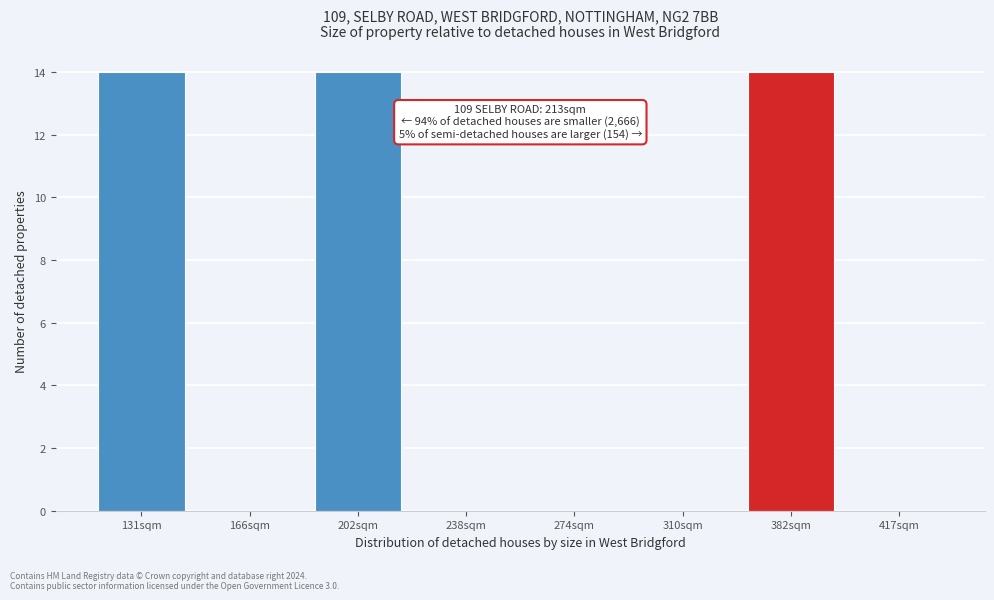

Reading left to right, extract all data points from this chart.

131sqm=14	166sqm=0	202sqm=14	238sqm=0	274sqm=0	310sqm=0	382sqm=14	417sqm=0